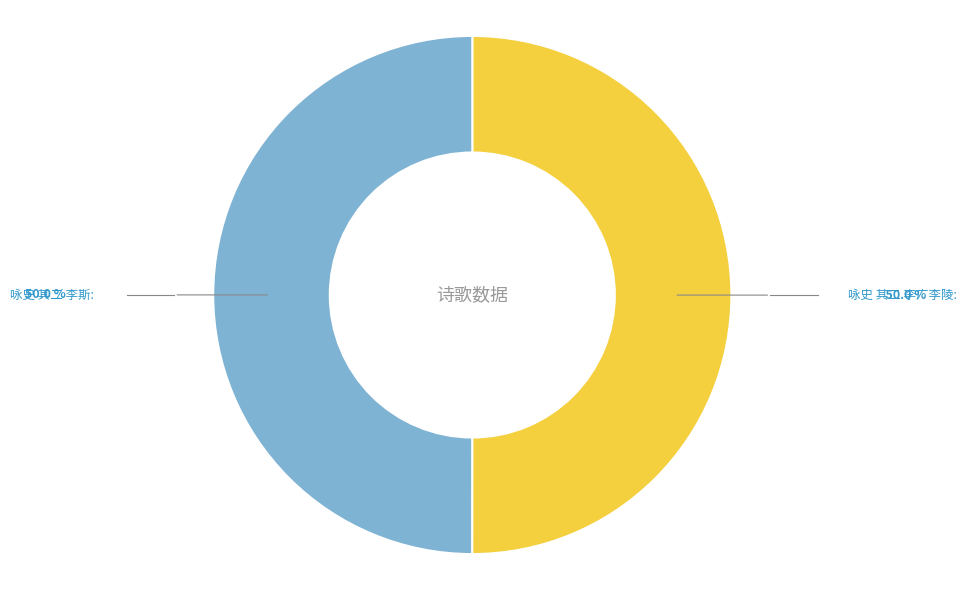

Count the number of slices in the pie.

2